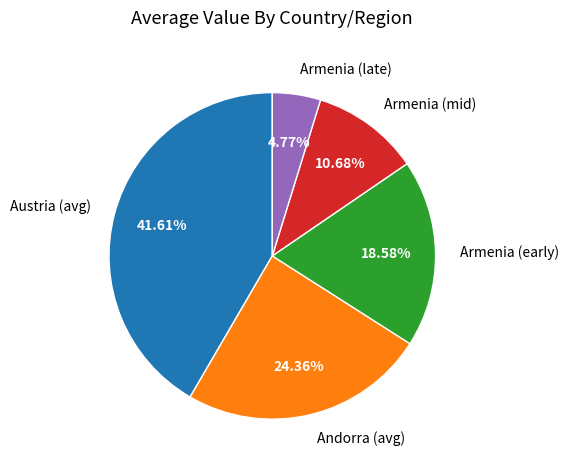

How many slices are in this pie chart?

5